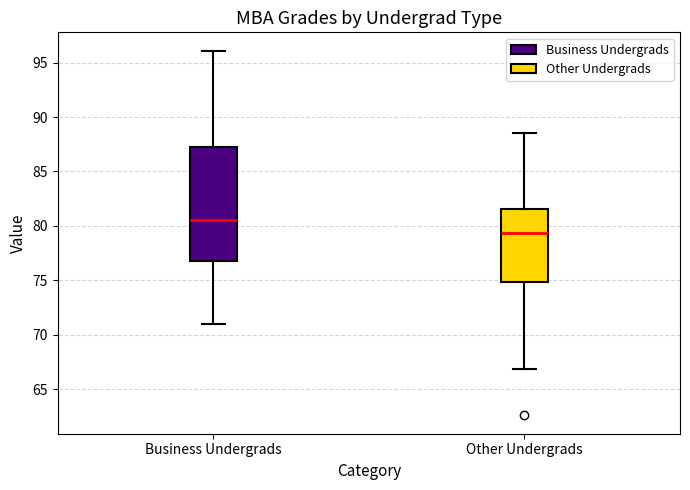

Which box's median line is the highest?

Business Undergrads